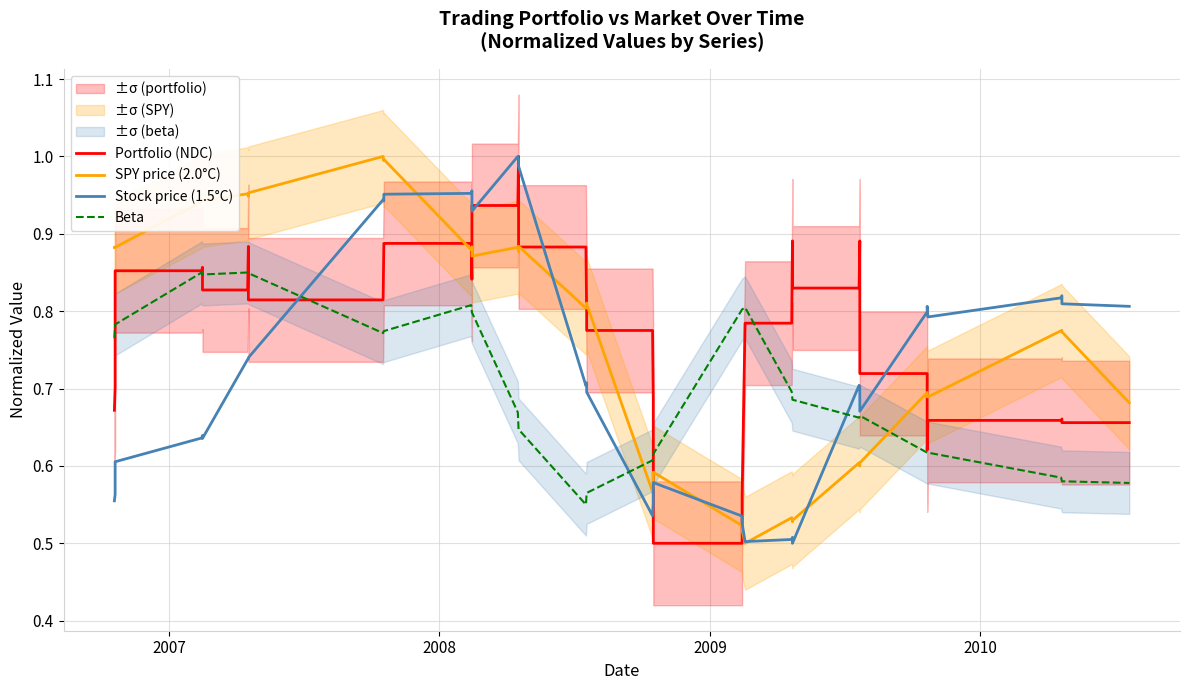

True or false: Beta has a value of 1.1 at 16.

False